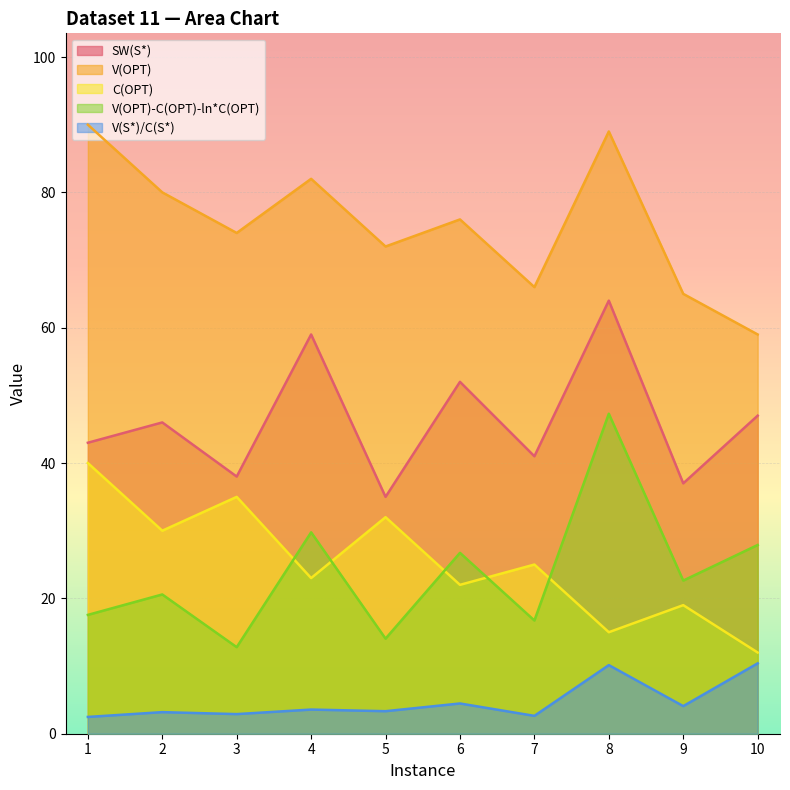

At which category is the sum across all series the highest?

8